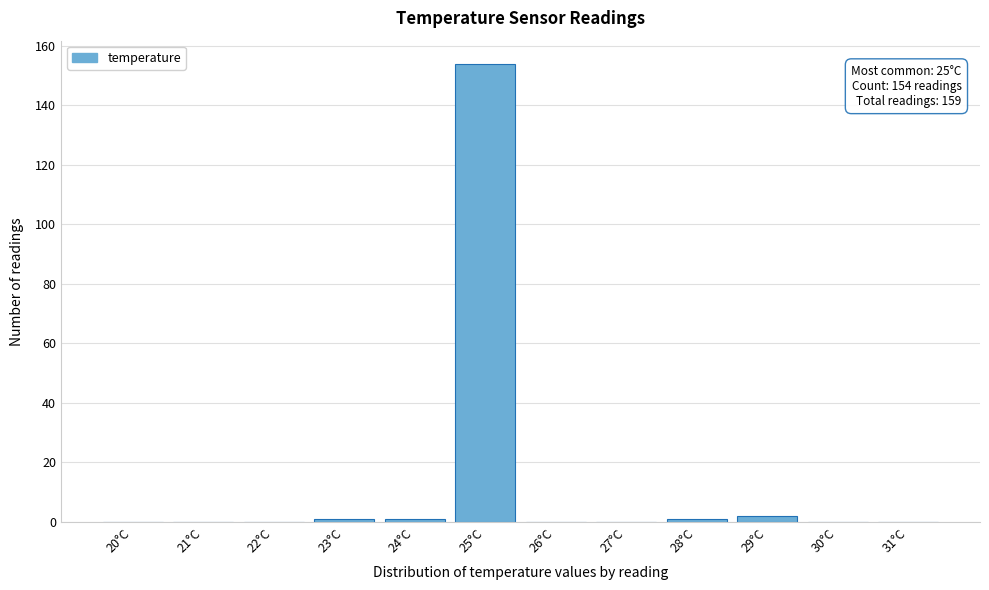

Reading right to left, extract all data points from this chart.

31°C=0	30°C=0	29°C=2	28°C=1	27°C=0	26°C=0	25°C=154	24°C=1	23°C=1	22°C=0	21°C=0	20°C=0